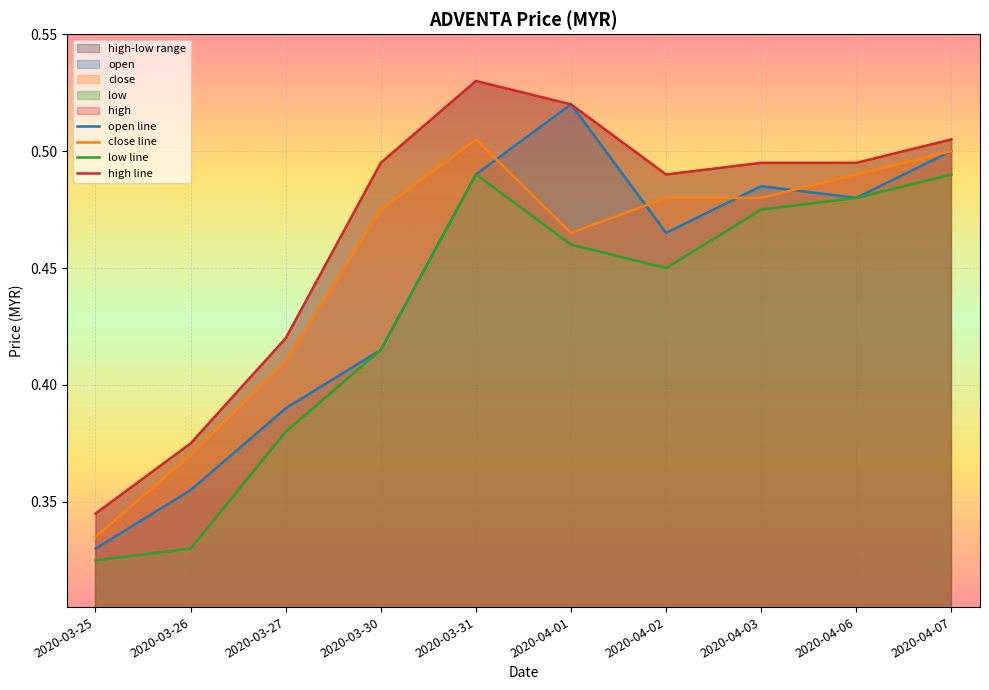

What is the sum of all close line values?

4.5